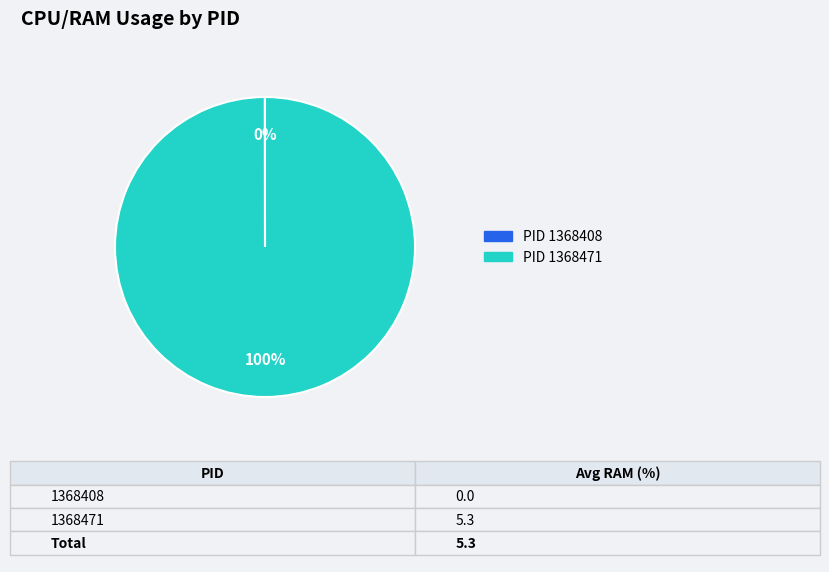

To the nearest percent, what is the difference between the largest and smallest slice percentages?

100%